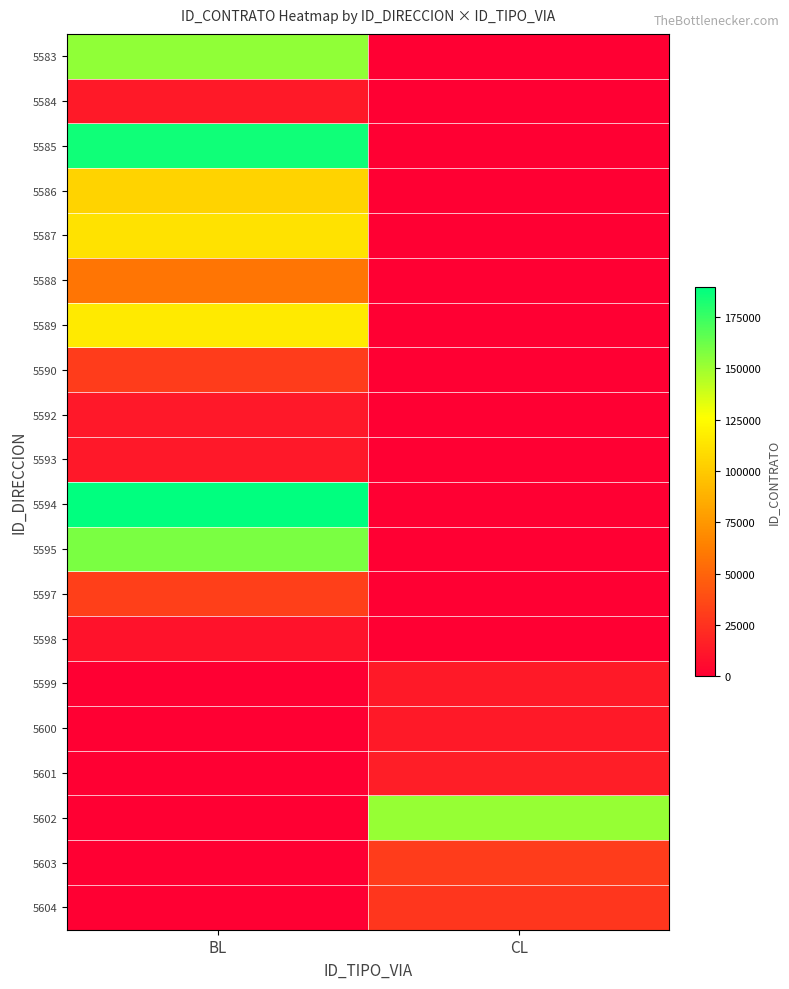

At which category does the chart reach its minimum across all series?

CL